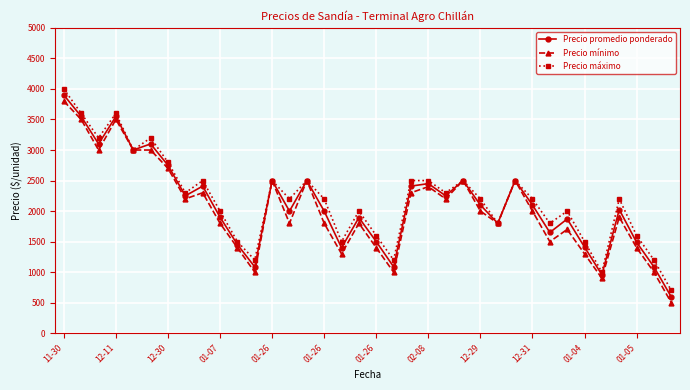

What is the smallest value displayed?

500